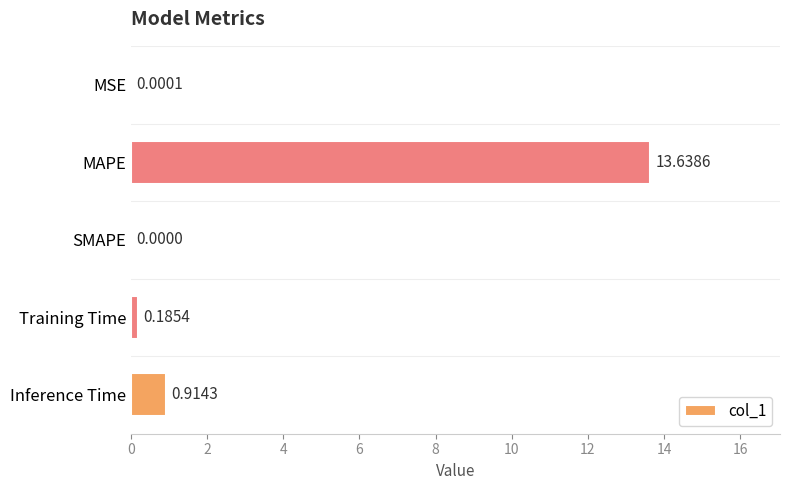

What is the change in value from MAPE to SMAPE?

-13.6